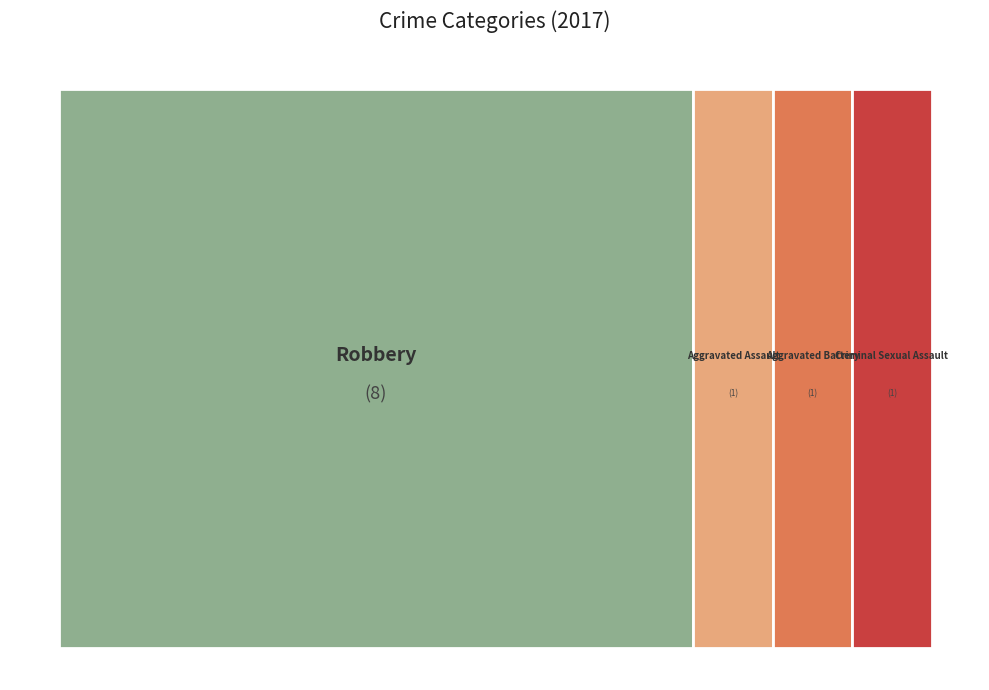

What percentage do Criminal Sexual Assault and Aggravated Battery together represent?

18.2%